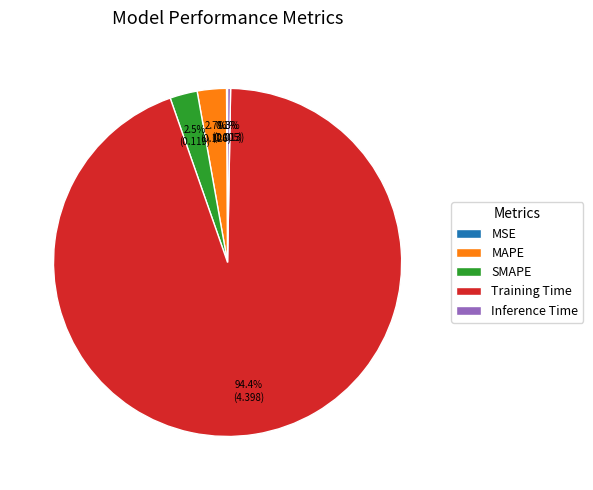

How much of the chart is everything except MAPE?

97.3%